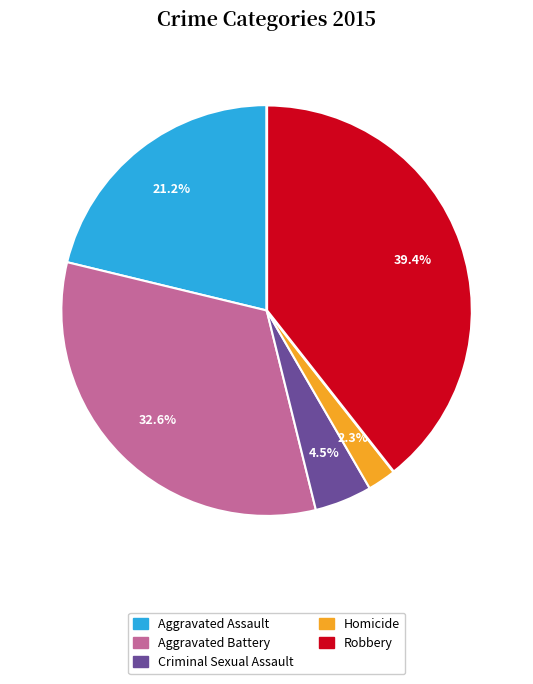

Which category has the smallest portion of the pie?

Homicide